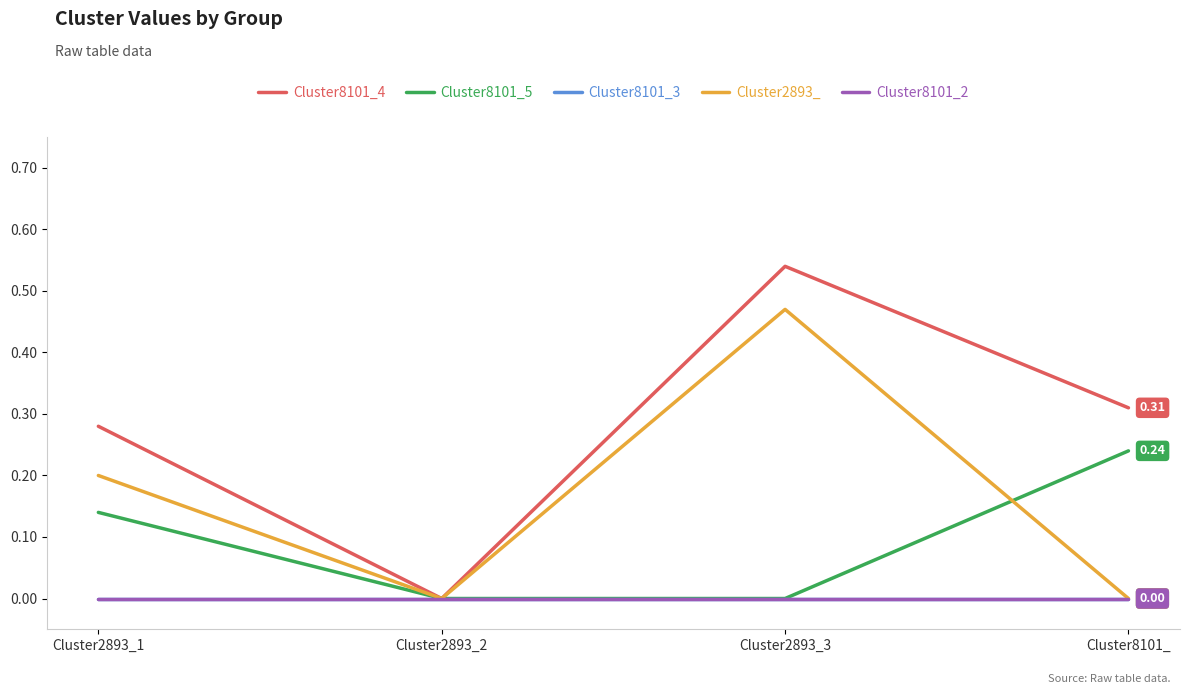

Does the chart display data point markers on the line(s)?

No